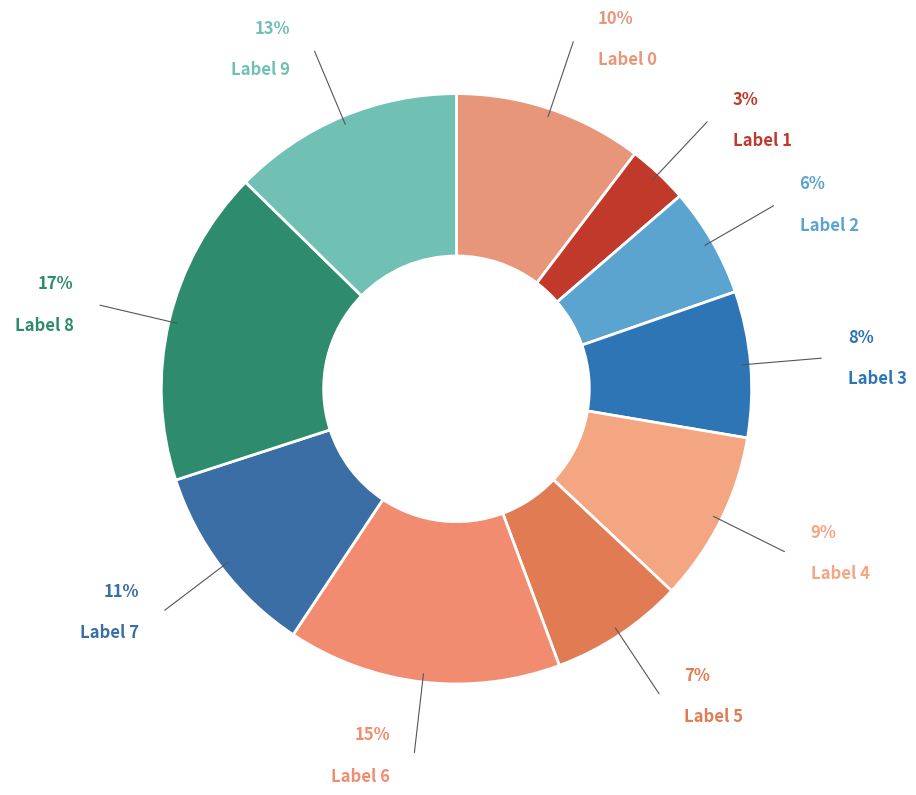

How many segments does this pie chart have?

10